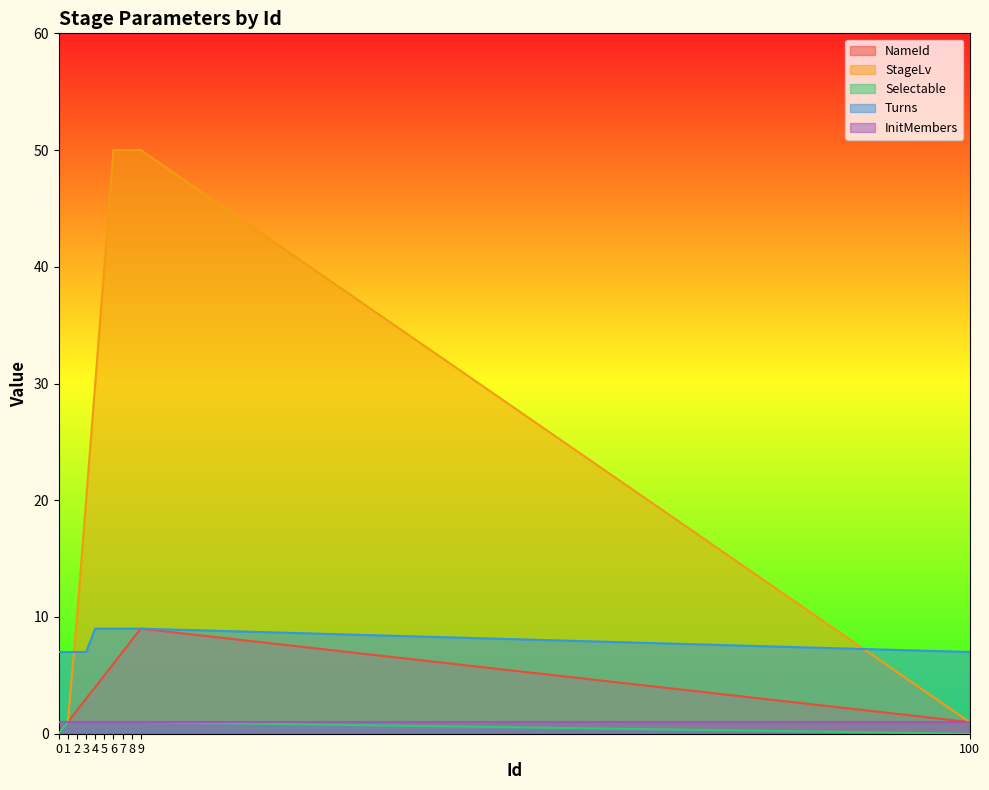

What is the difference between the highest and lowest values at 1?

6